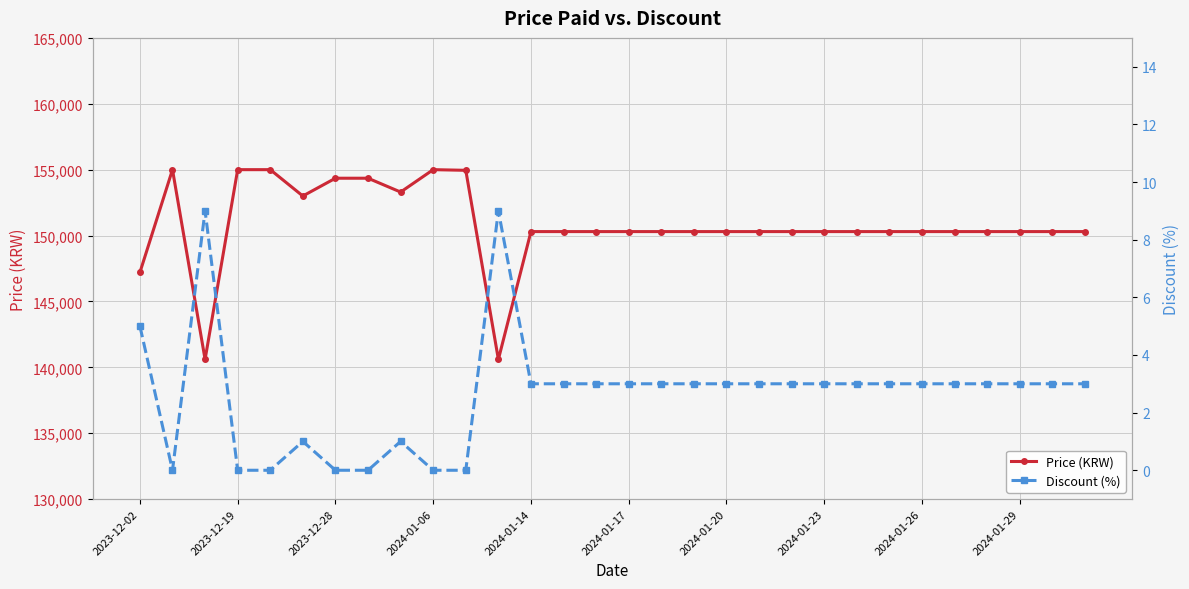

How many lines are shown in the chart?

2